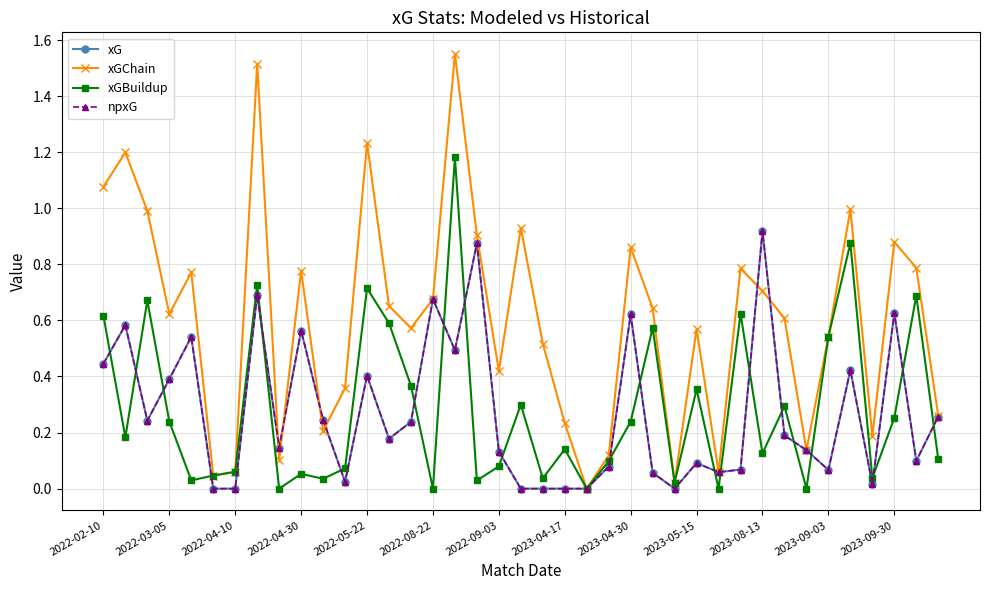

How many lines are shown in the chart?

4